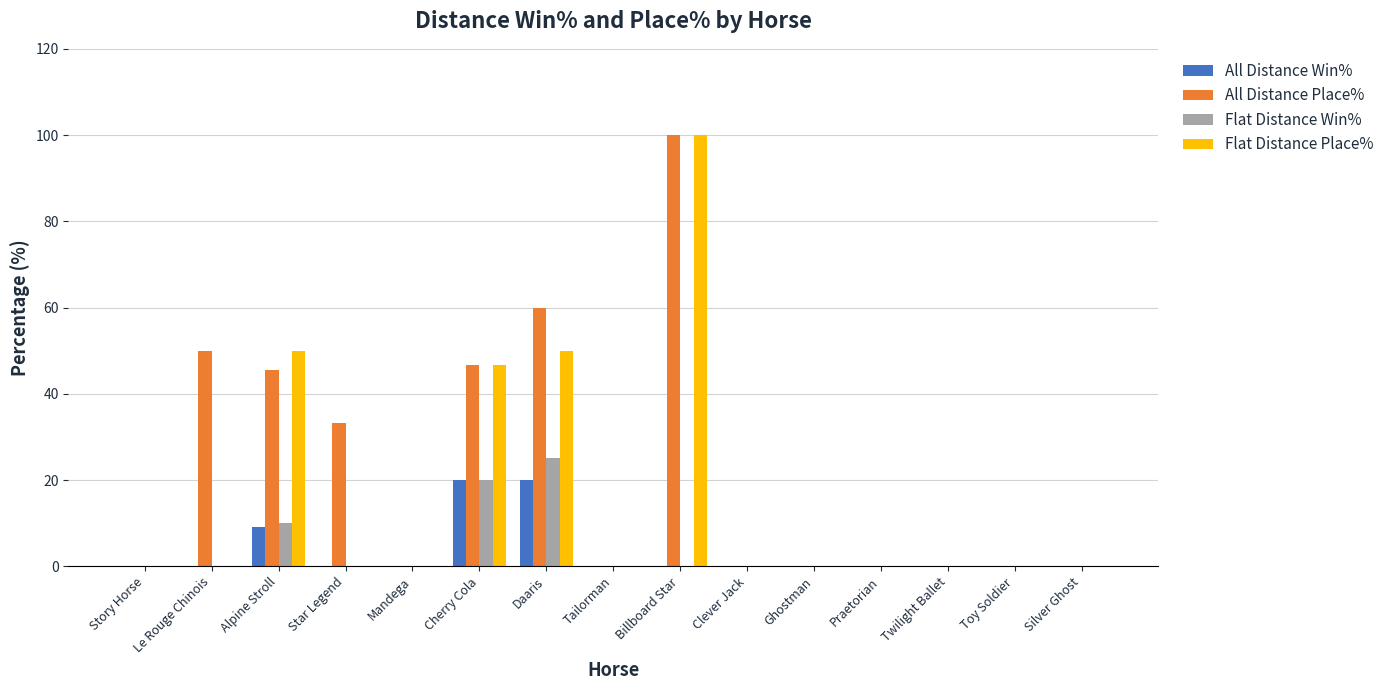

The Flat Distance Win% series shows 0.0 at Star Legend. True or false?

True